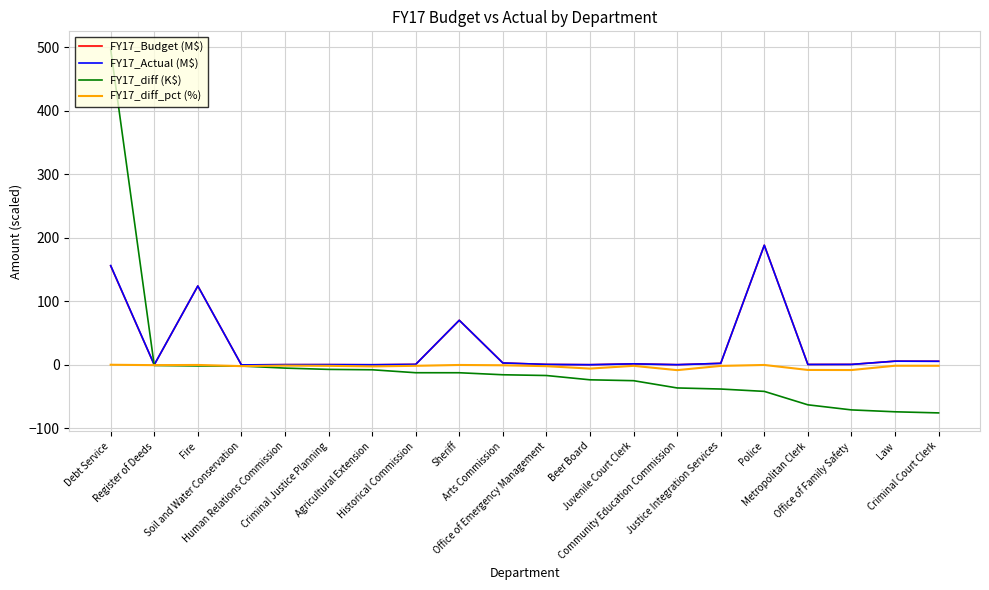

Which series has the widest spread of values?

FY17_diff (K$)